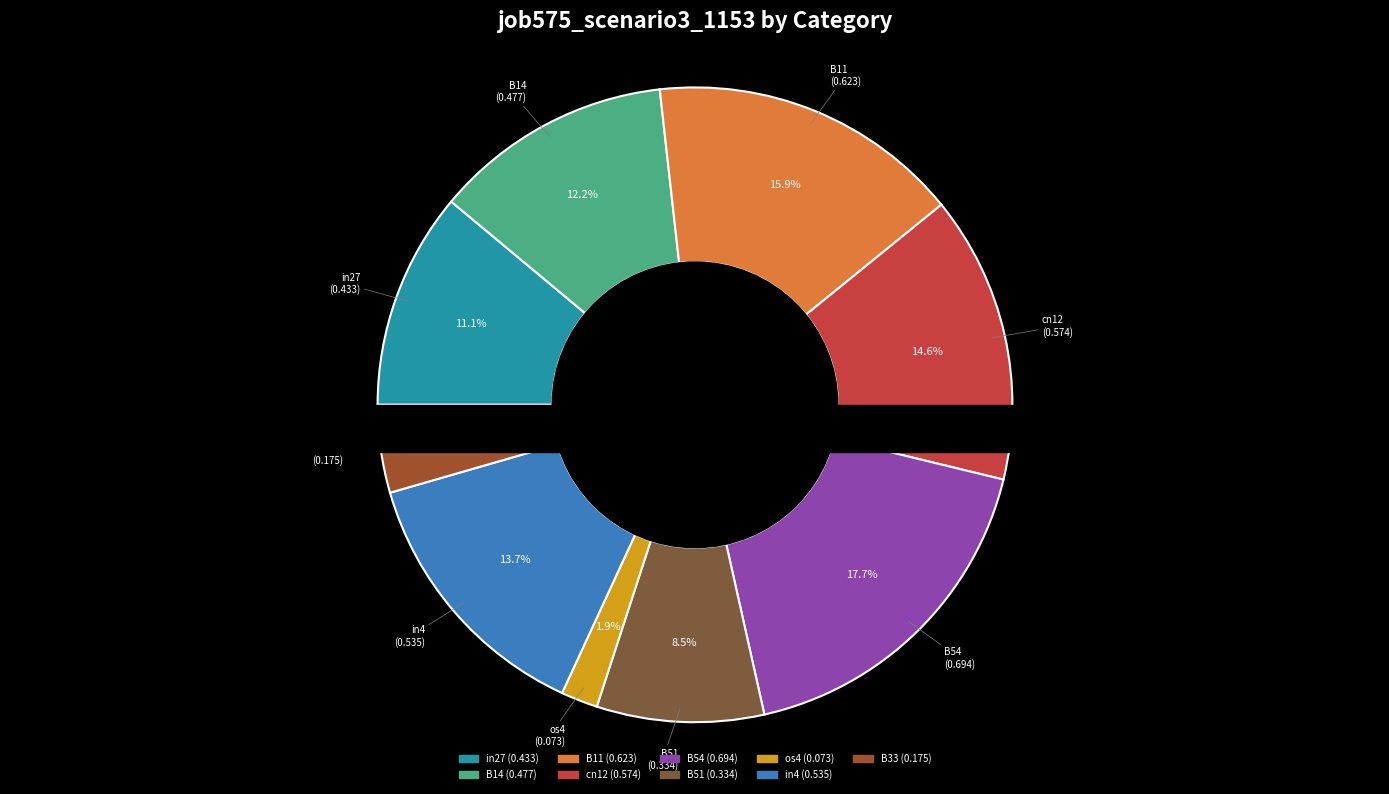

Is it true that in4 is 14% of the pie?

True